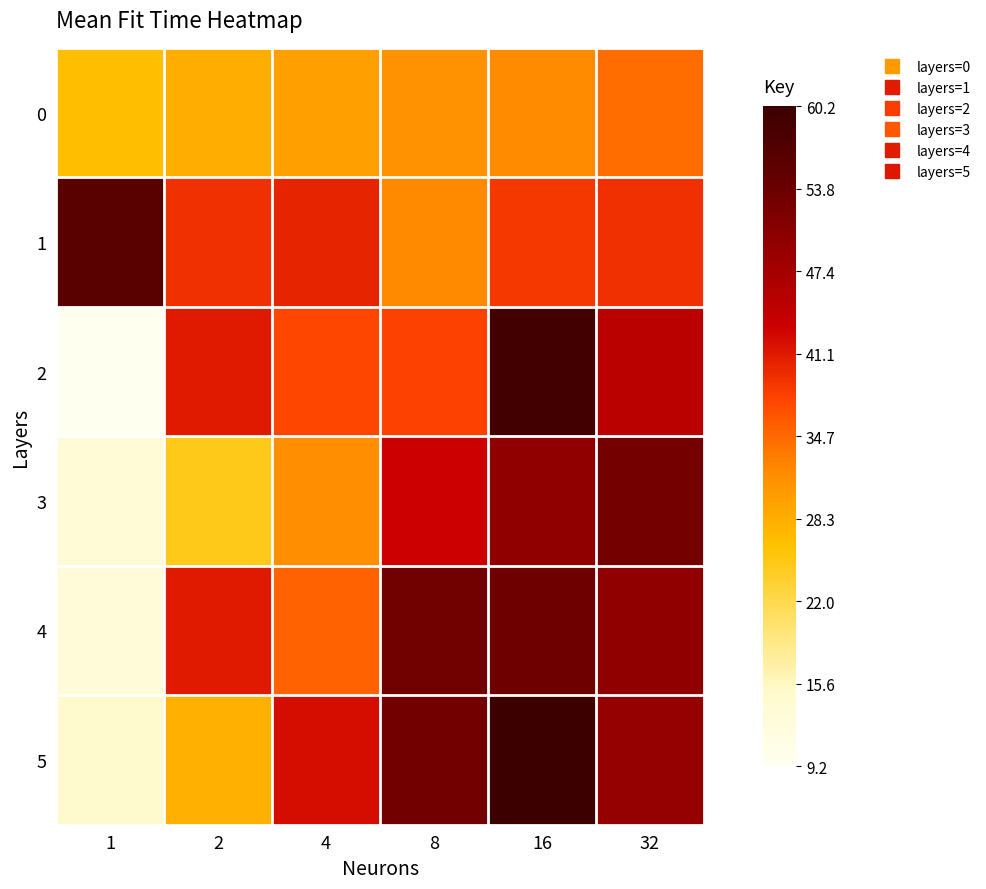

At 16, list the series in order from smallest to largest.

0, 1, 3, 4, 2, 5